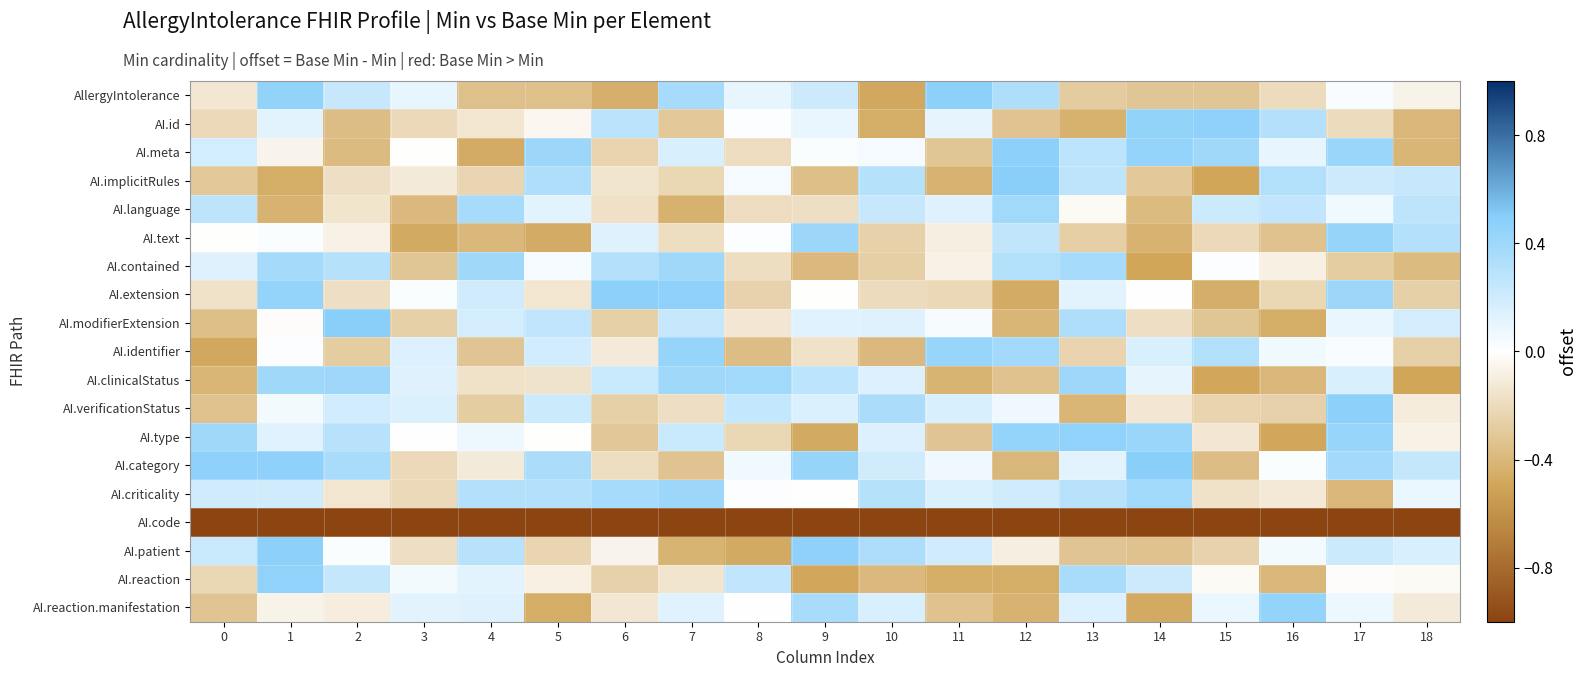

Which has a higher value, 15 or 1?

1